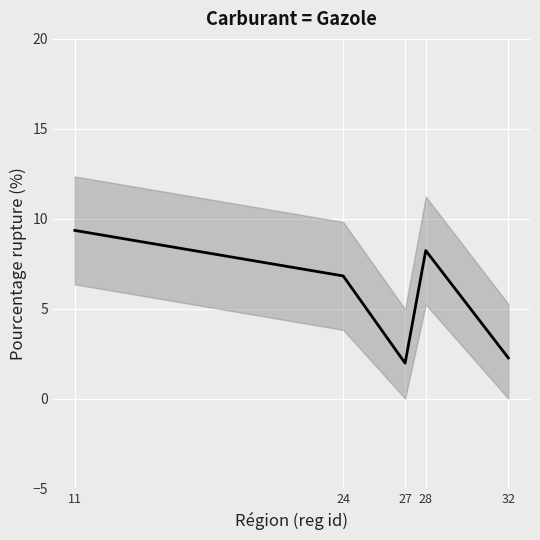

What is the smallest value displayed?

2.0